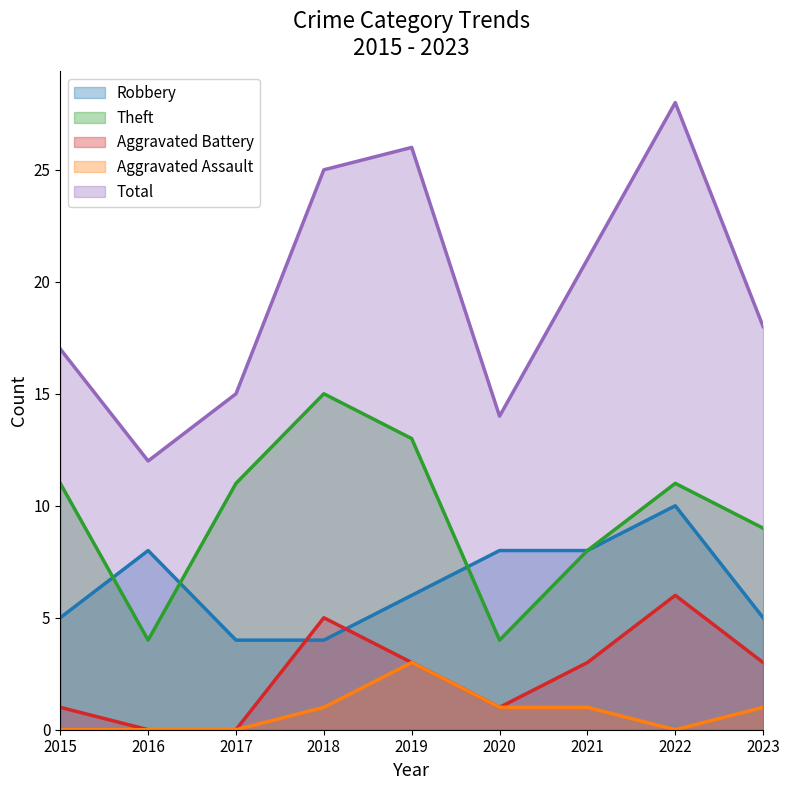

What are all the series names shown in the legend?

Robbery, Theft, Aggravated Battery, Aggravated Assault, Total